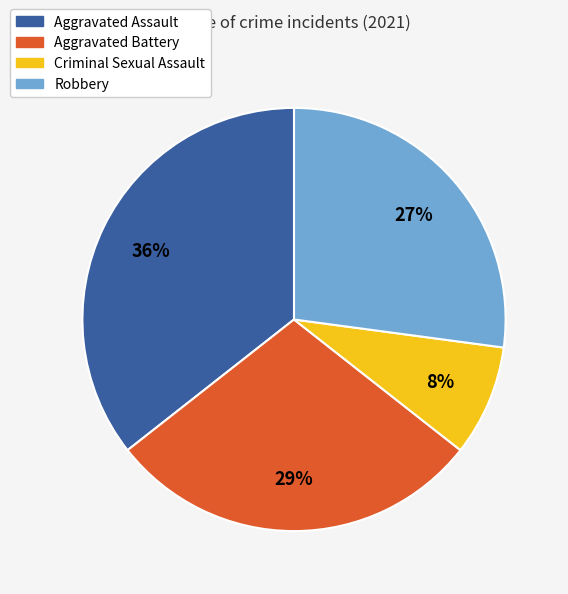

Is there any slice that represents more than half of the pie?

No